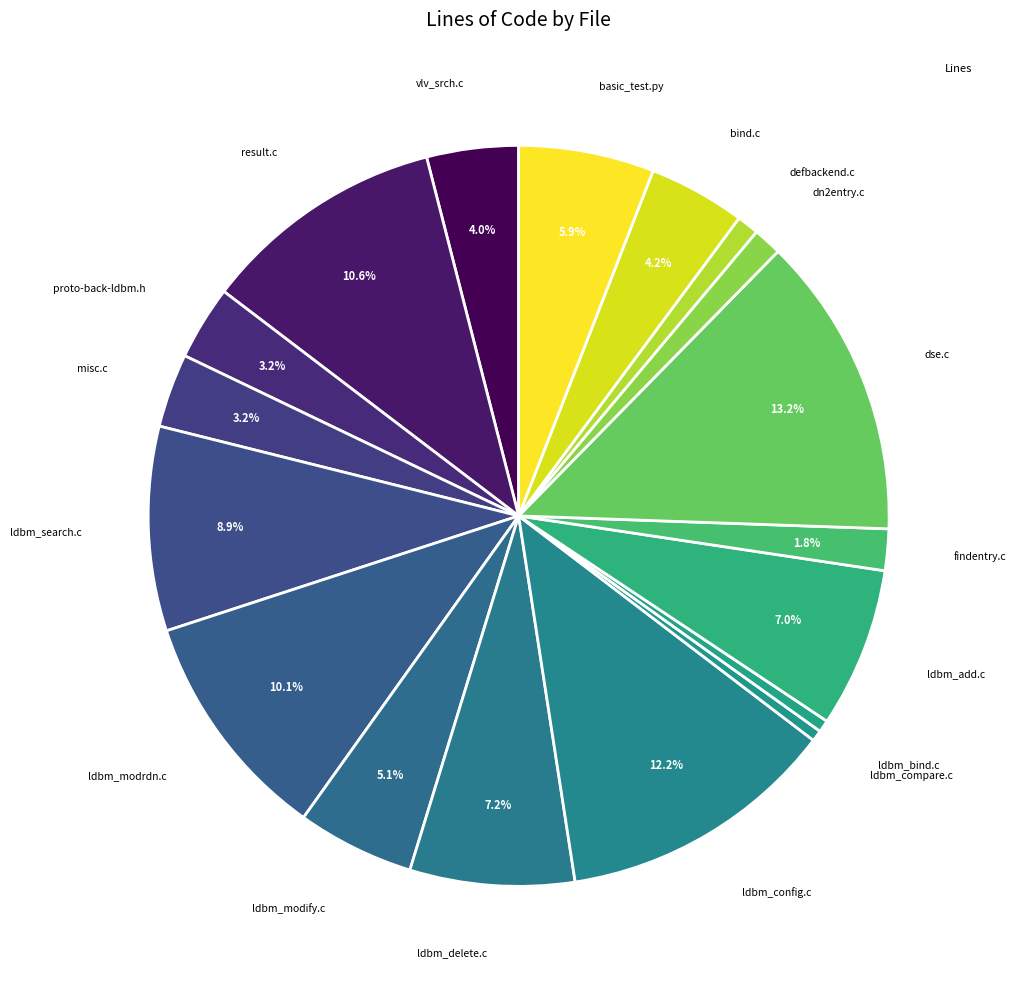

How many segments does this pie chart have?

18